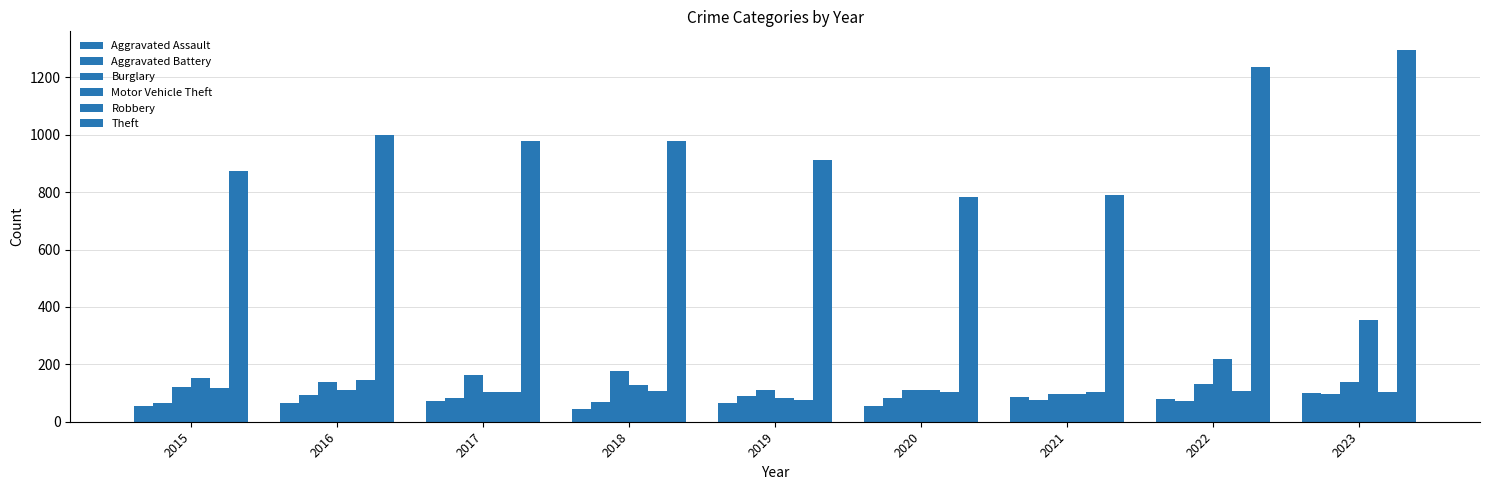

How many groups of bars are there?

9